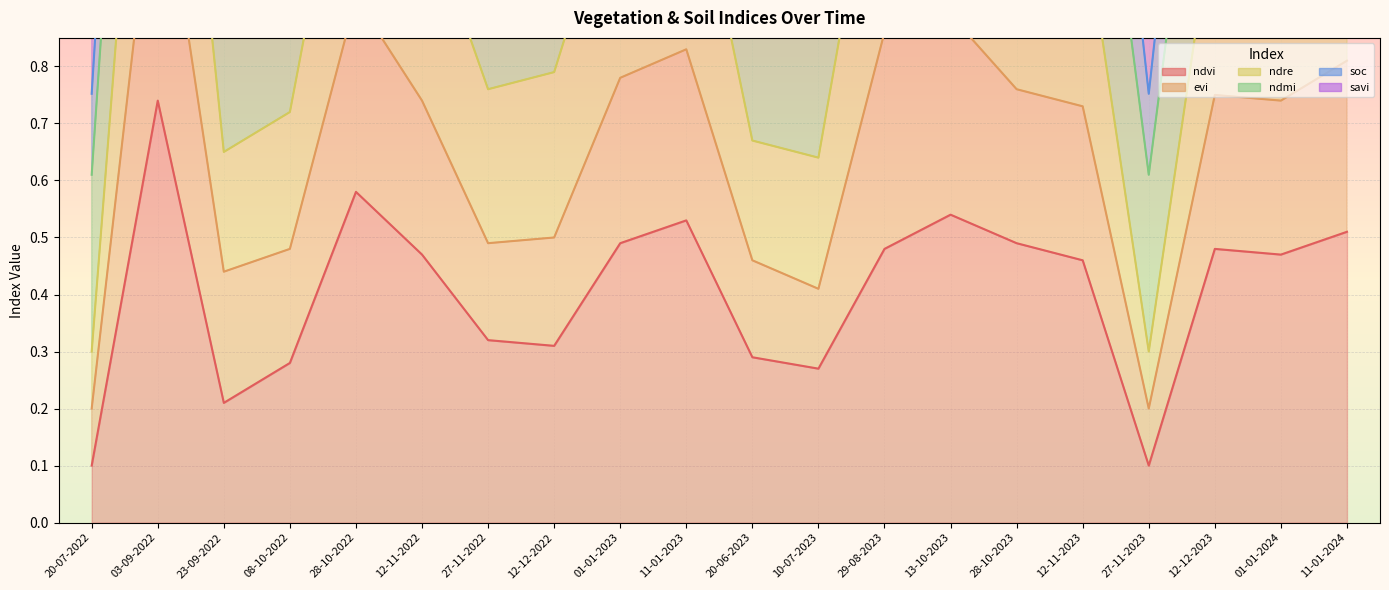

True or false: ndvi and savi intersect in this chart.

False